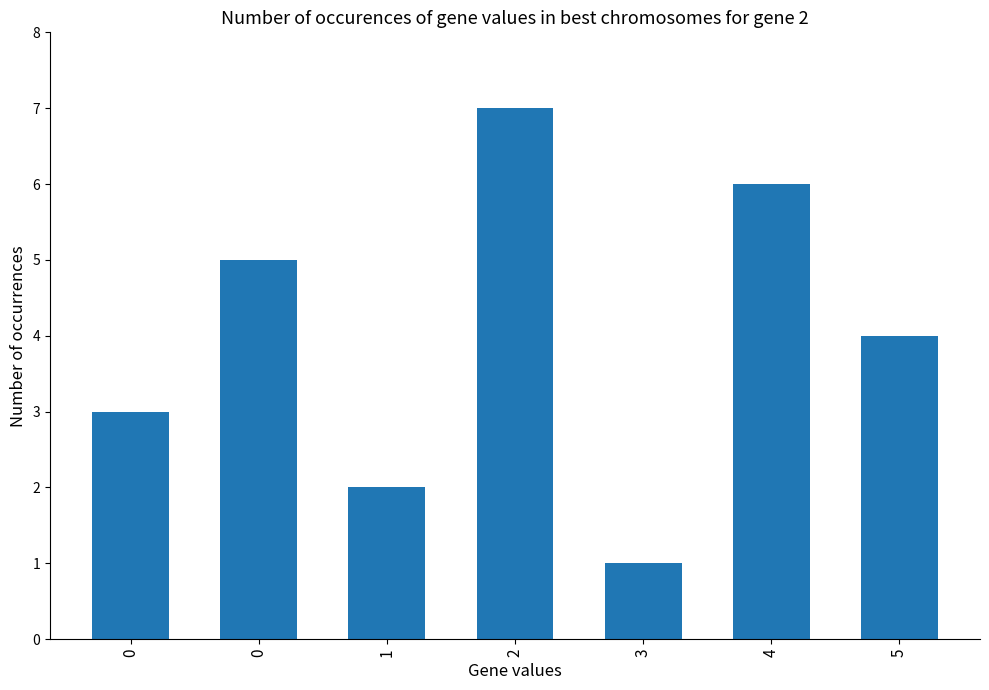

List the labels in order of value, largest first.

2, 4, 0, 5, 0, 1, 3